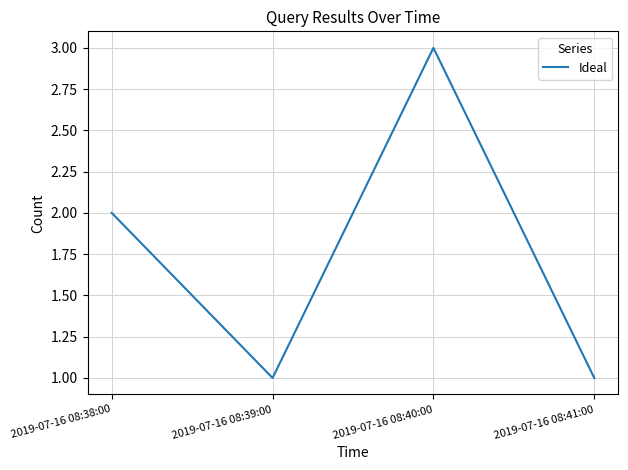

What is the smallest value displayed?

1